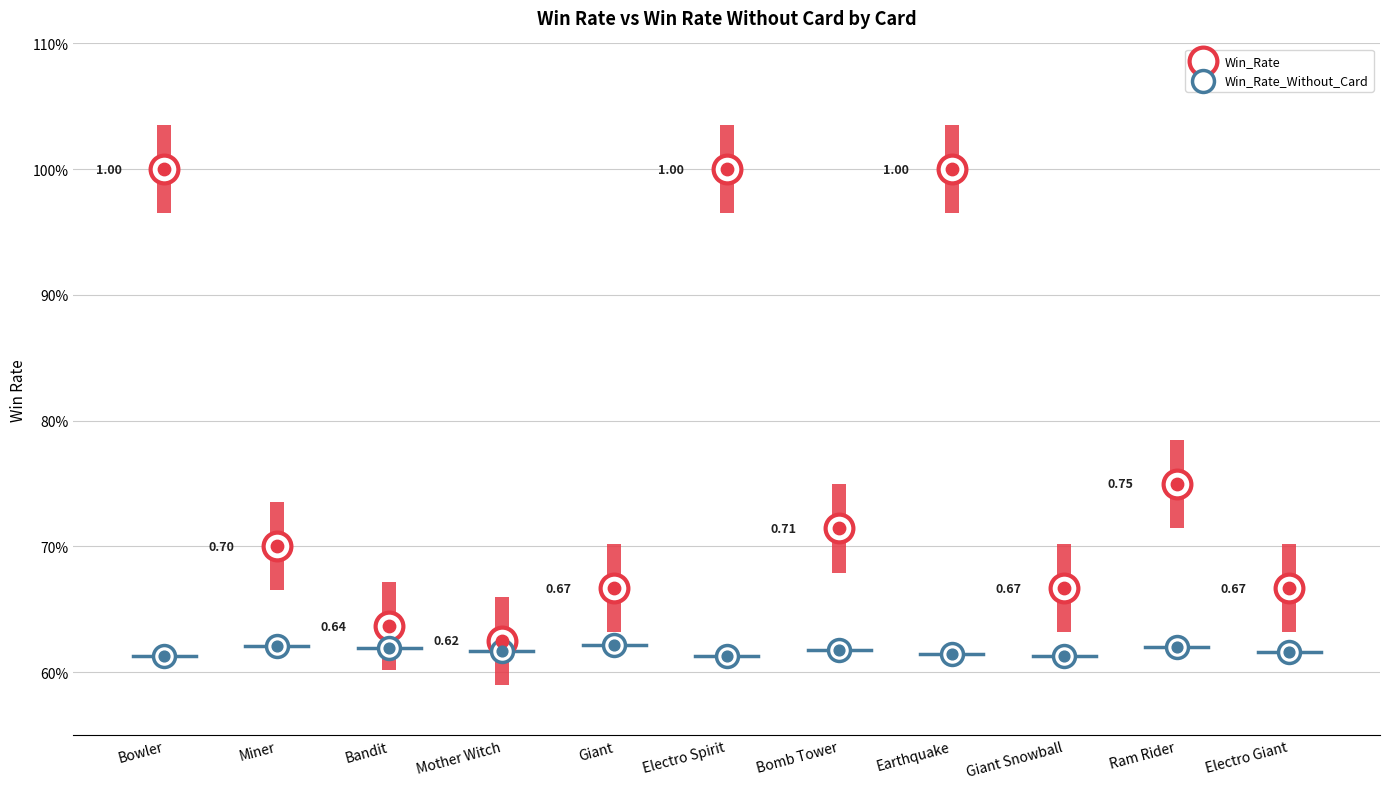

Which series has the largest Y range (max minus min)?

Win_Rate